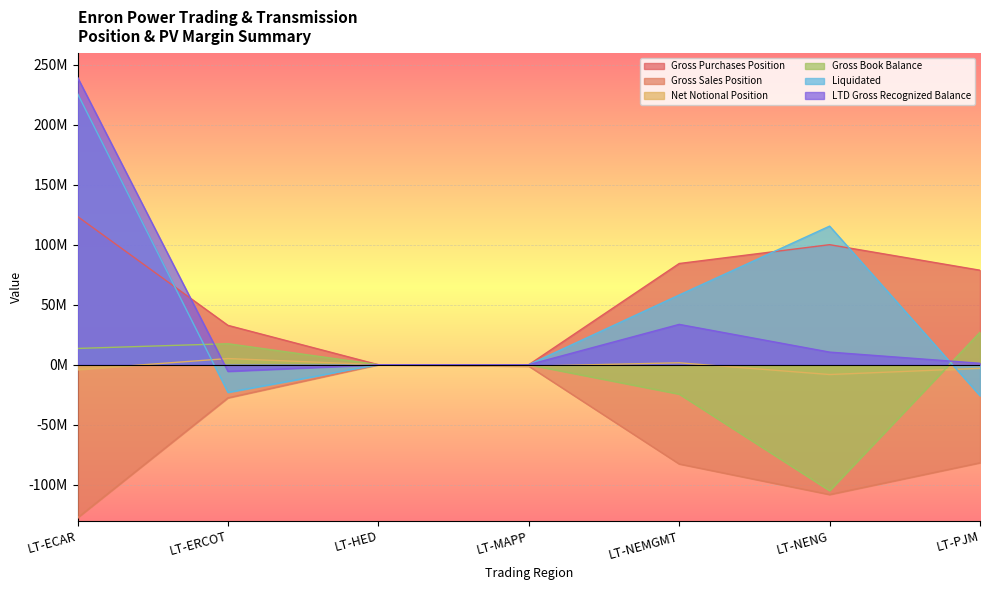

What is the average value of the Gross Book Balance series?

-10200893